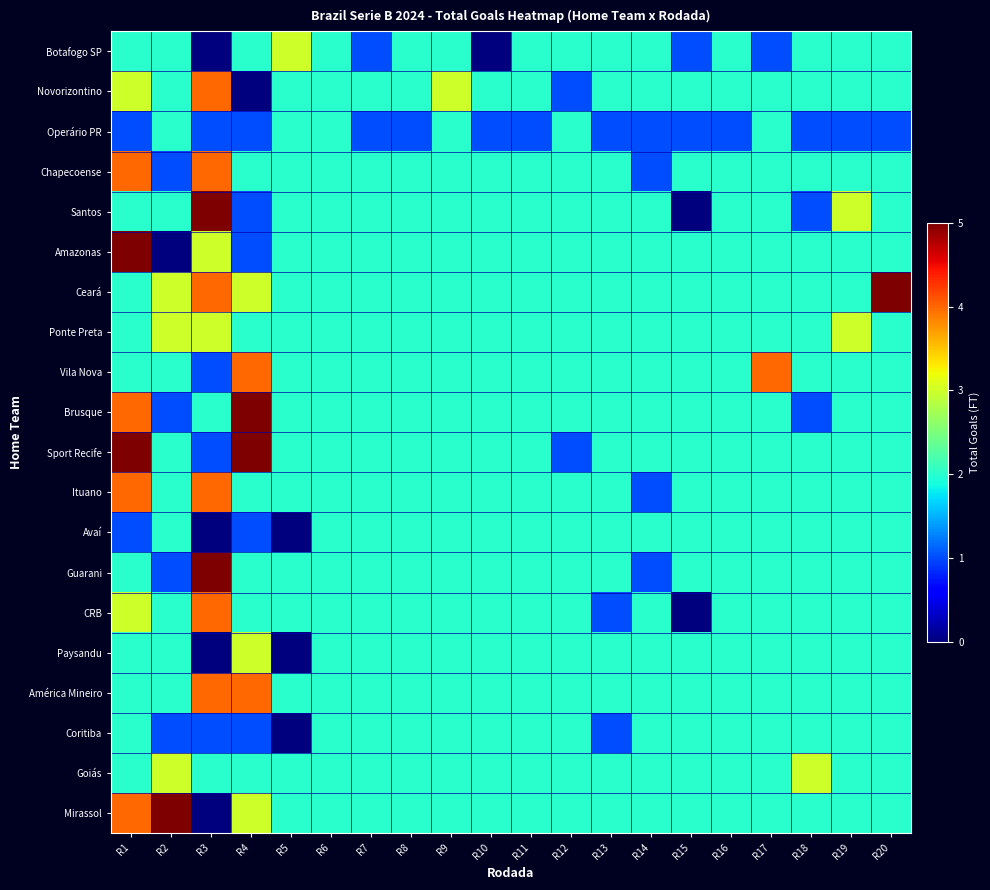

What is the total value across all series at R7?

38